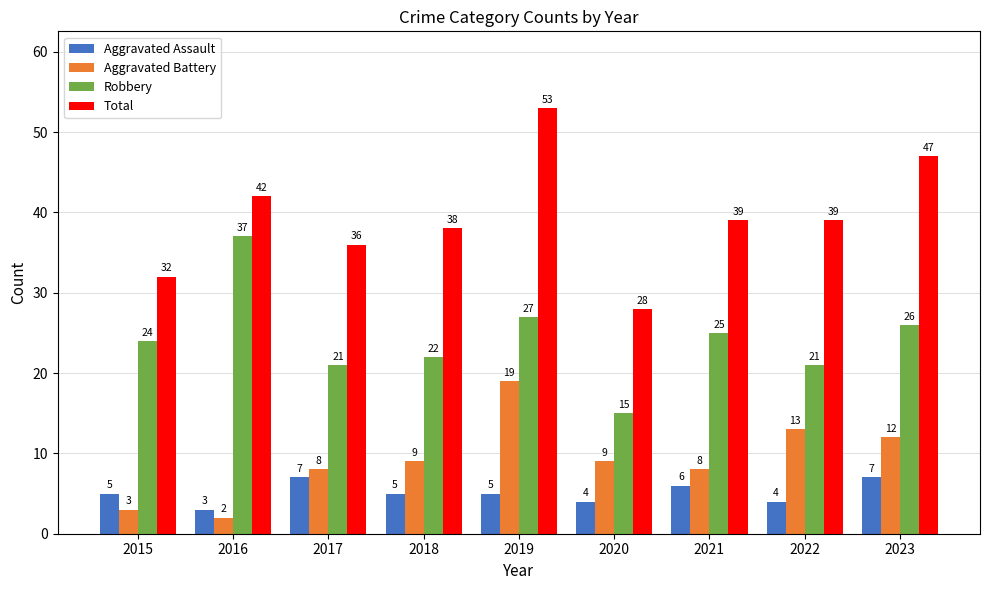

How many bars are there in each group?

4